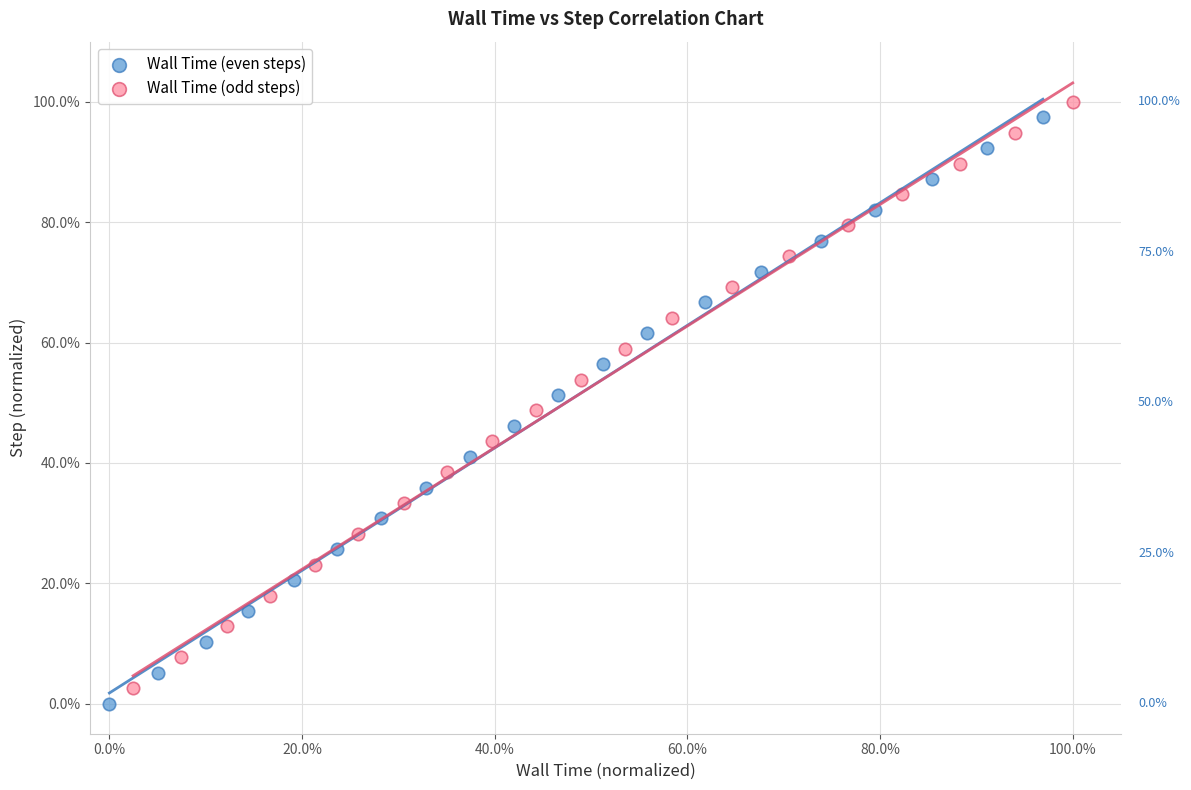

Which series reaches the minimum Y coordinate?

Wall Time (even steps)